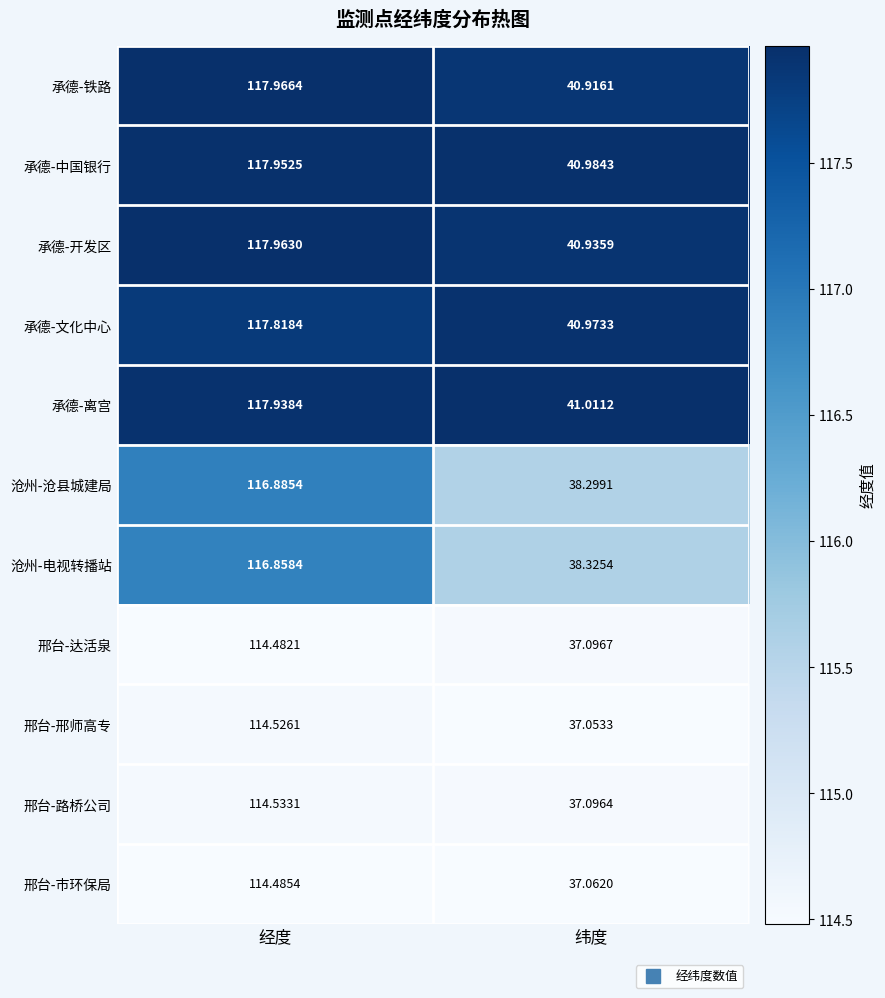

Which series has the widest spread of values?

沧州-沧县城建局